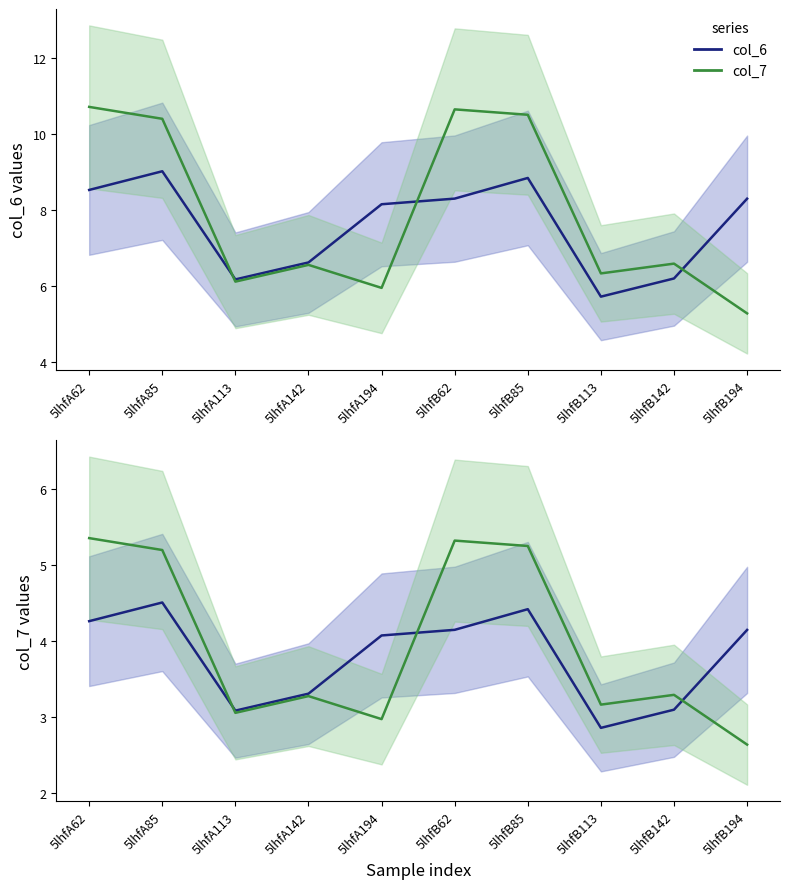

Between which two adjacent categories do col_6 and col_7 first intersect?

5lhfA85 and 5lhfA113